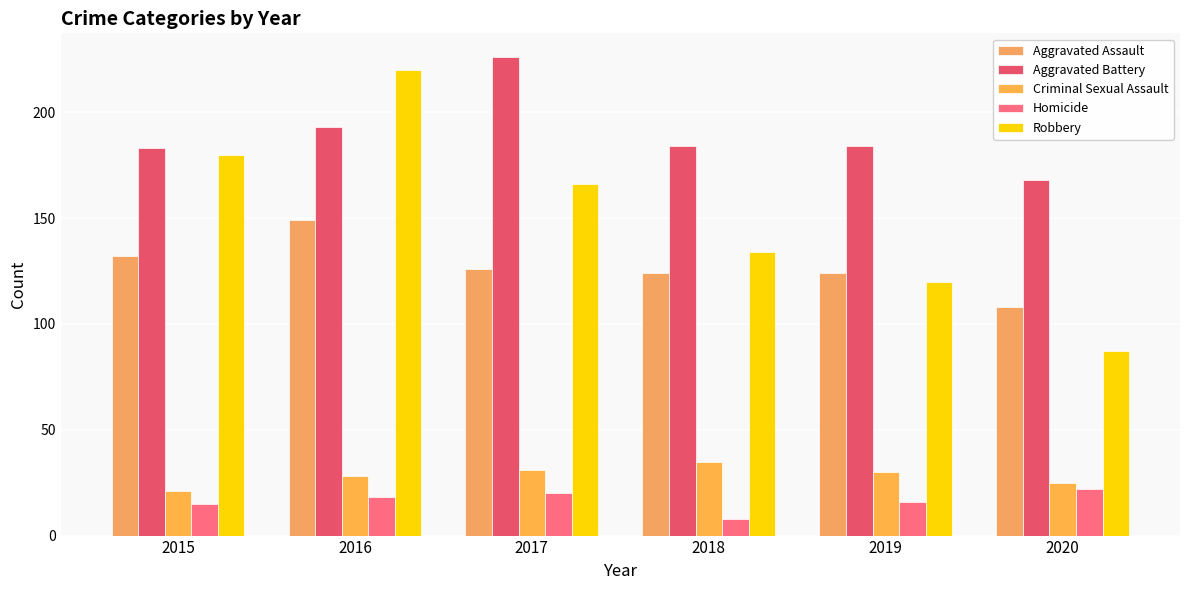

What is the highest value of the Aggravated Battery series?

226